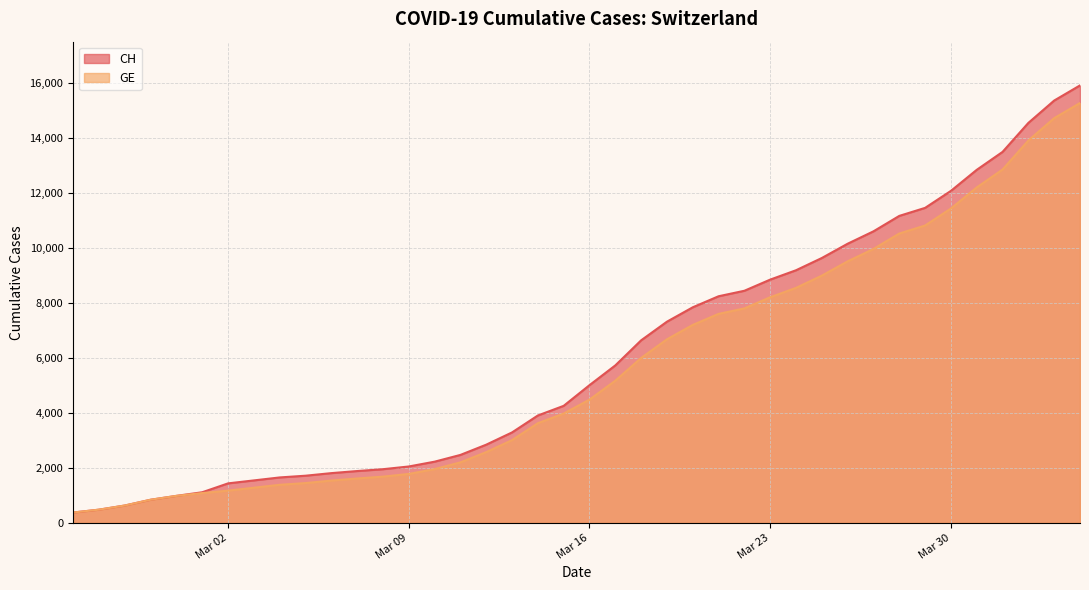

Which category has the highest value in the GE series?

2020-04-04